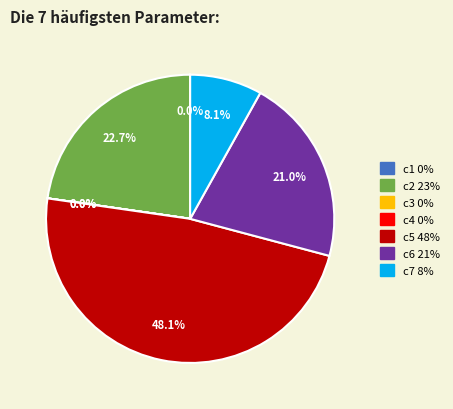

What is the largest slice in the pie chart?

c5